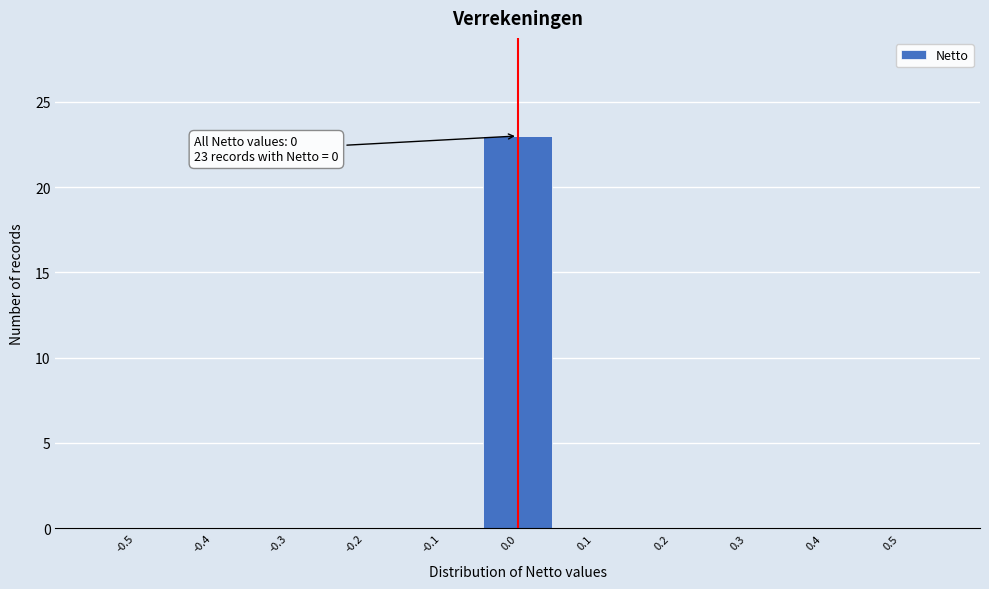

Reading right to left, list all the values displayed in this chart.

0.5=0	0.4=0	0.3=0	0.2=0	0.1=0	0.0=23	-0.1=0	-0.2=0	-0.3=0	-0.4=0	-0.5=0